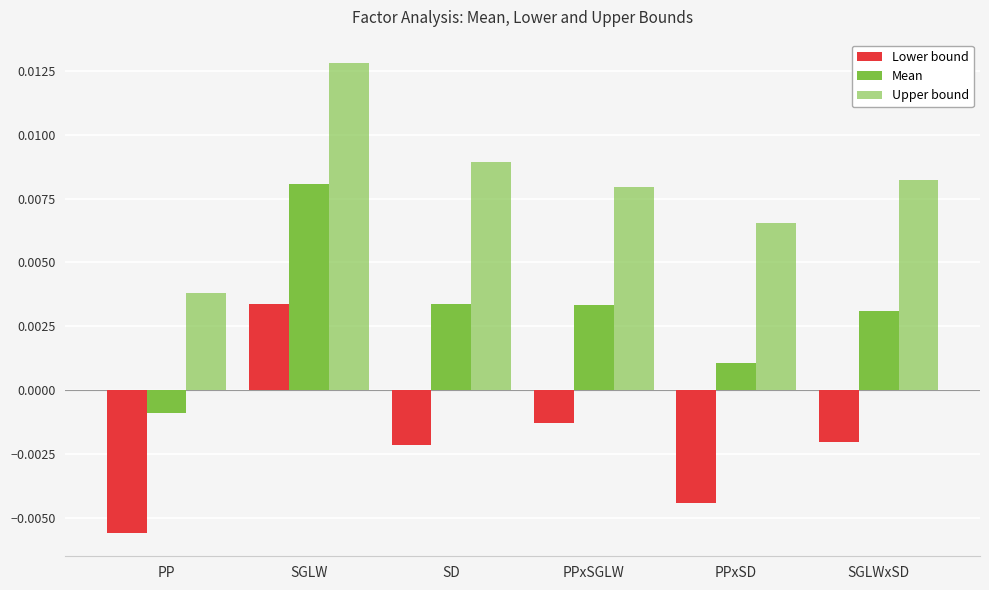

How many data points in Lower bound are above 0?

1